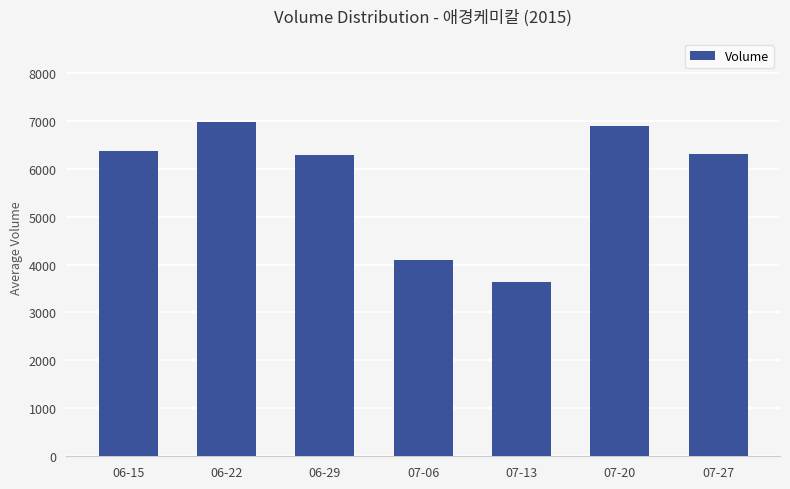

The value at 06-15 is 11128.6. True or false?

False